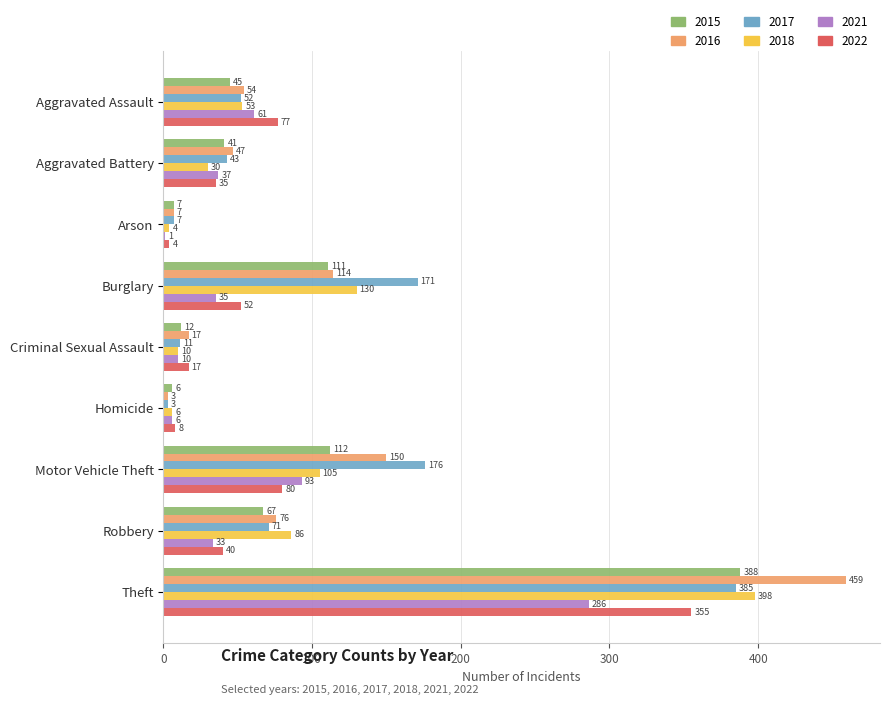

Which series has the largest total across all categories?

2016